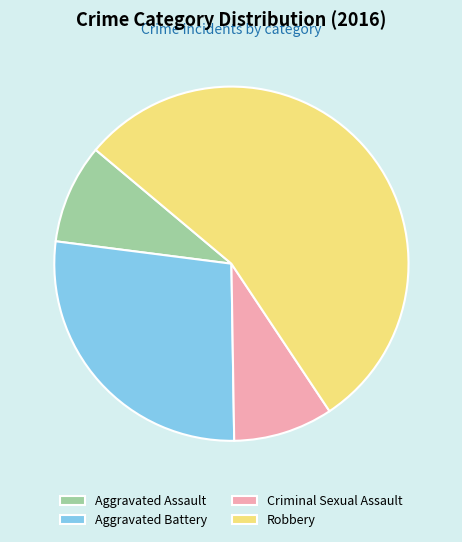

Which has a higher value, Aggravated Battery or Criminal Sexual Assault?

Aggravated Battery